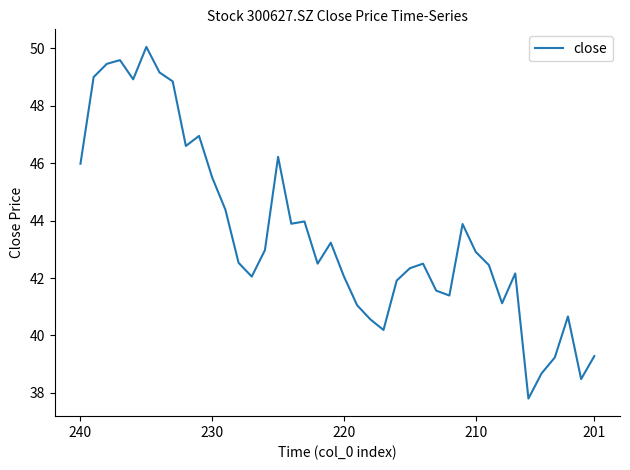

Does the chart have visible grid lines?

No